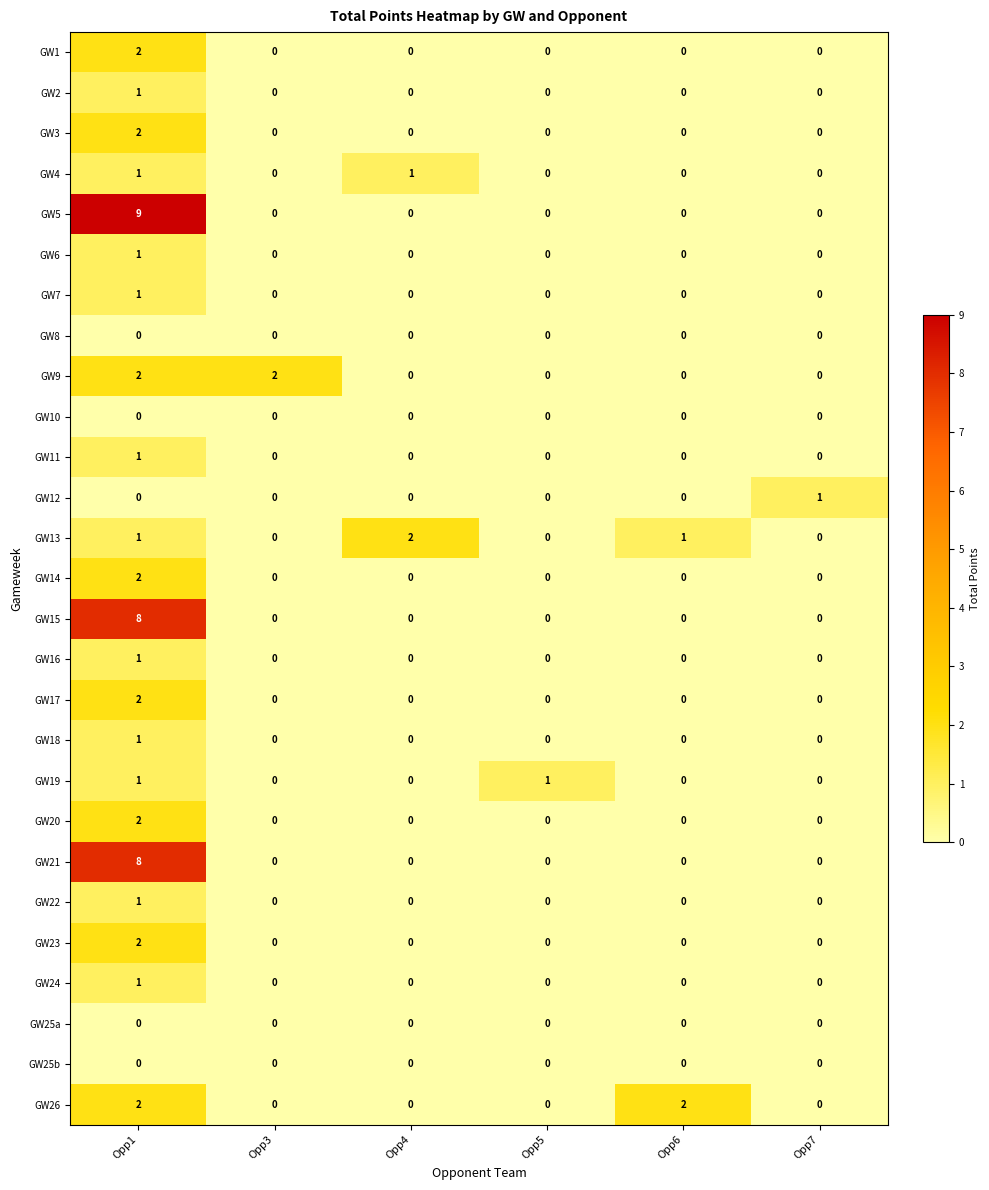

At which label does GW17 reach its peak?

Opp1